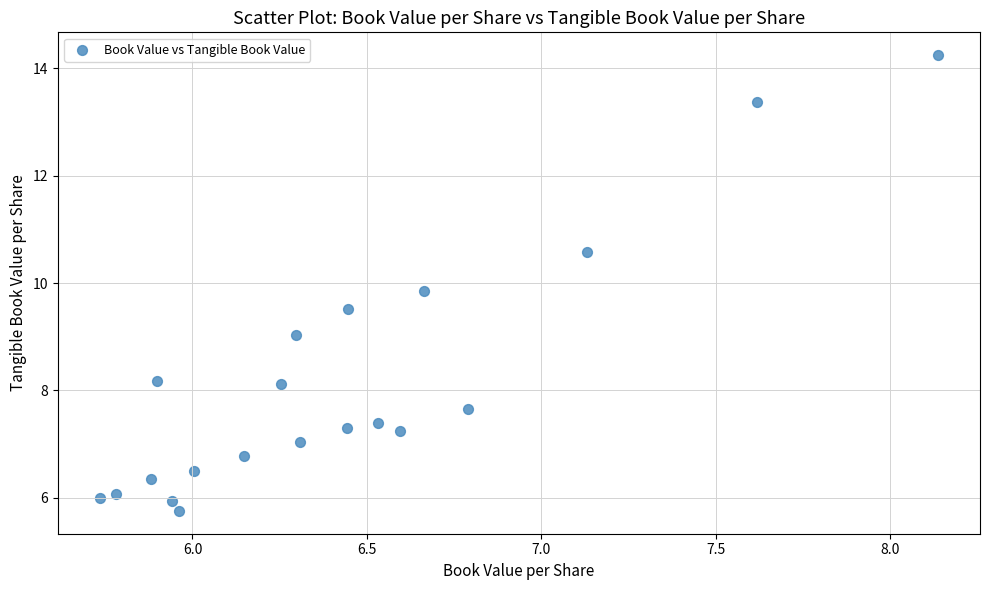

What is the range of X values (max minus min)?

2.4